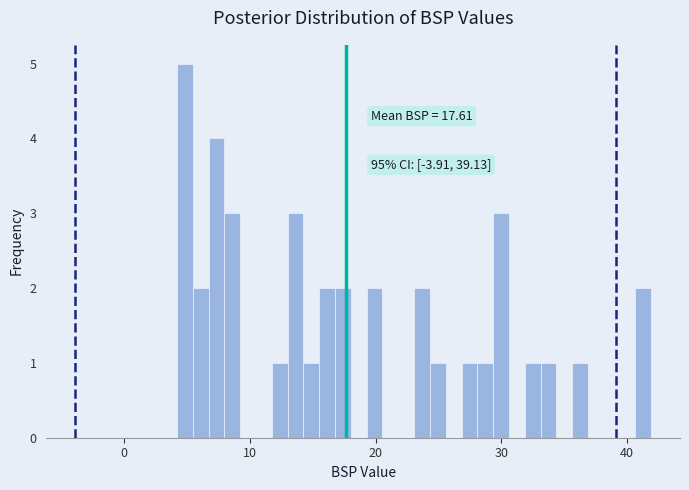

Read against the x-axis, roughly where is the centre of the tallest bar?

5